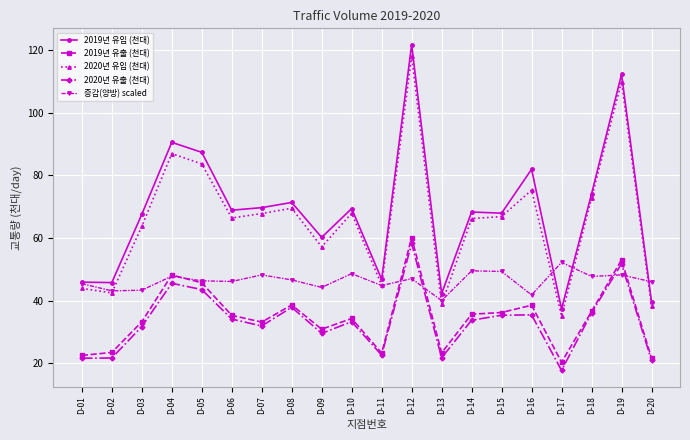

True or false: 2019년 유입 (천대) and 2020년 유입 (천대) intersect in this chart.

False